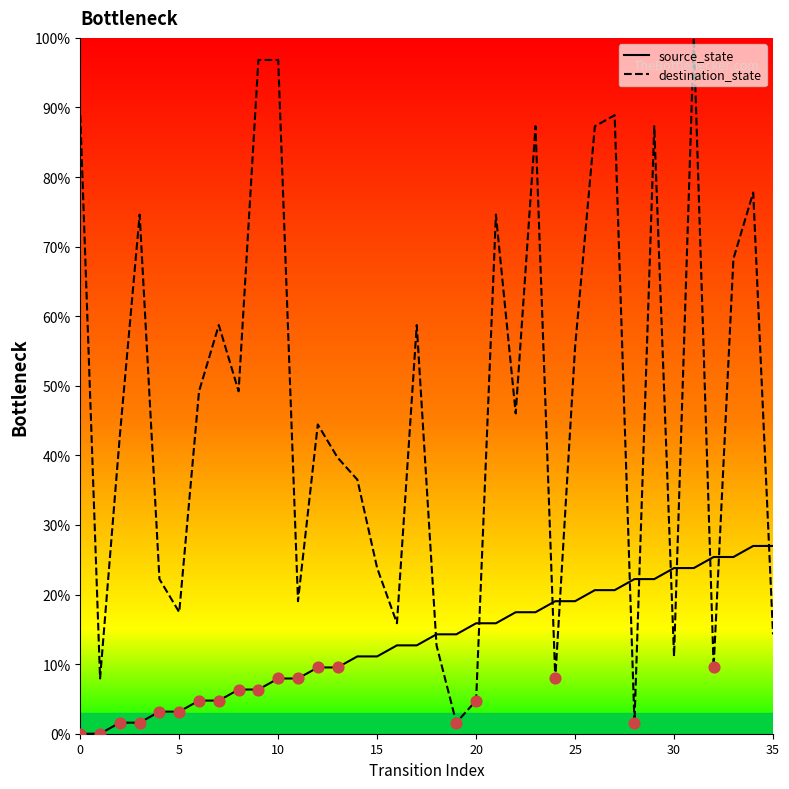

Which series has the largest range (max minus min)?

destination_state